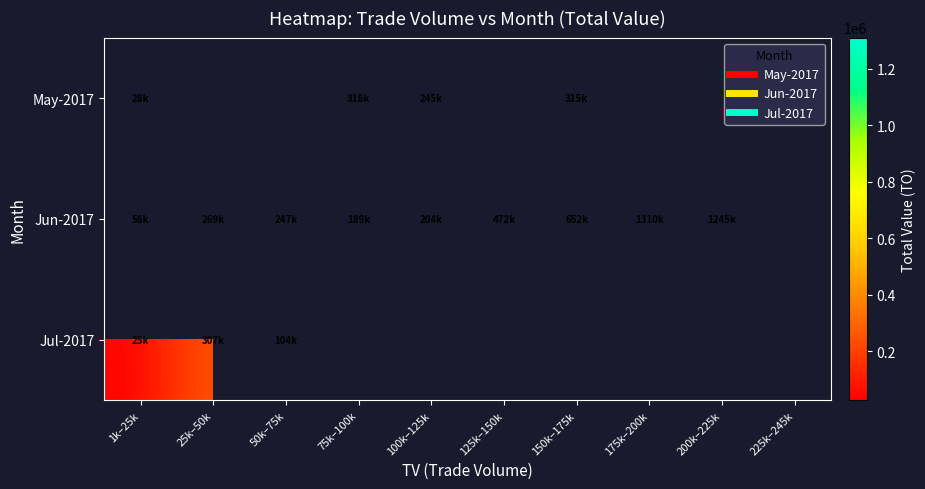

Which series changed the most between 1k–25k and 75k–100k?

May-2017